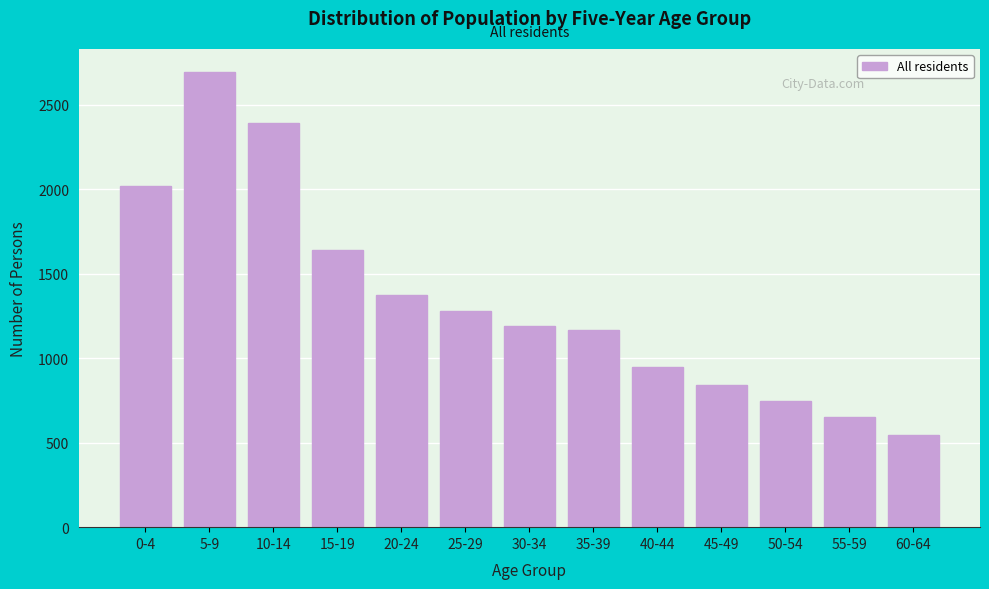

Reading right to left, transcribe all the data shown in this chart.

548	653	748	841	950	1167	1191	1279	1371	1642	2389	2695	2019